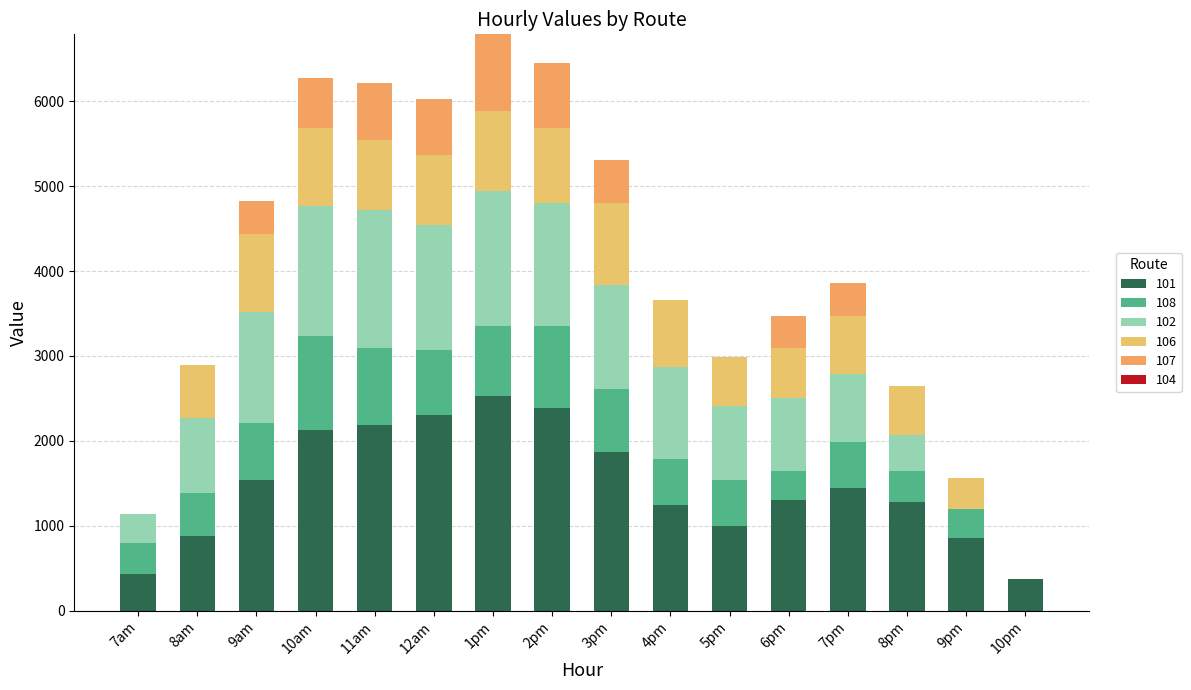

Which series has the largest total across all categories?

101